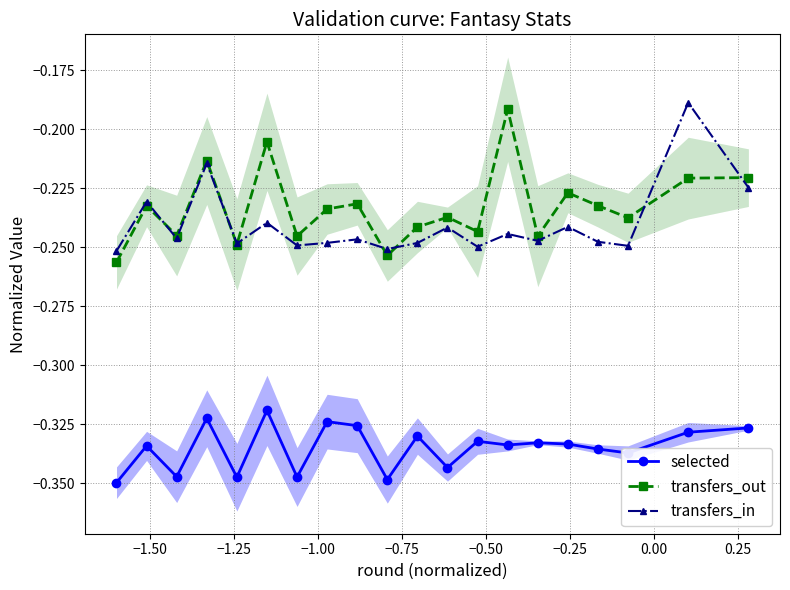

In transfers_out, how many points are lower than both neighbors (excluding endpoints)?

7